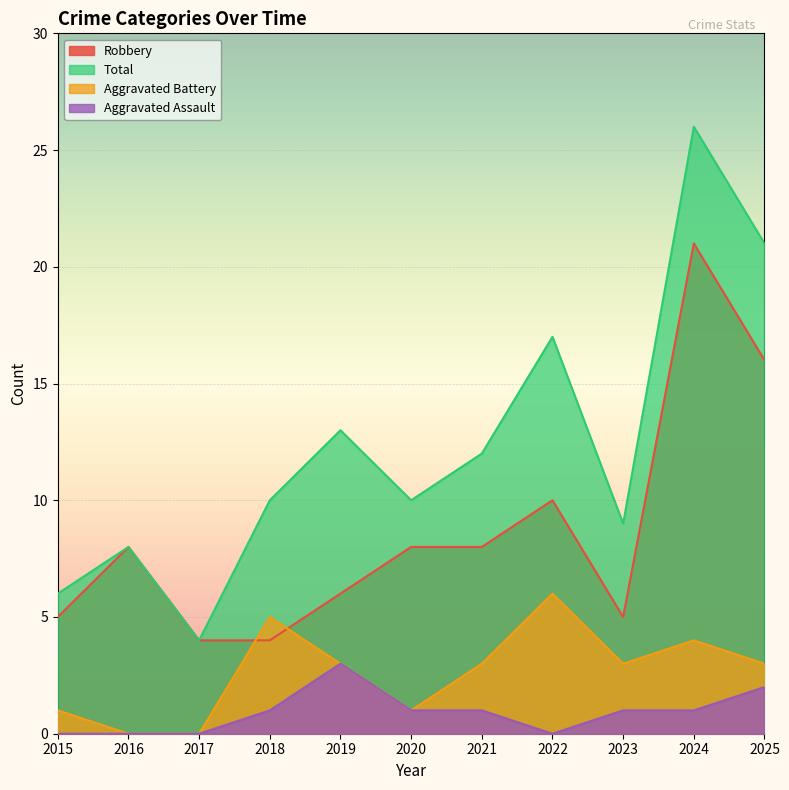

In Aggravated Assault, how many points are lower than both neighbors (excluding endpoints)?

1